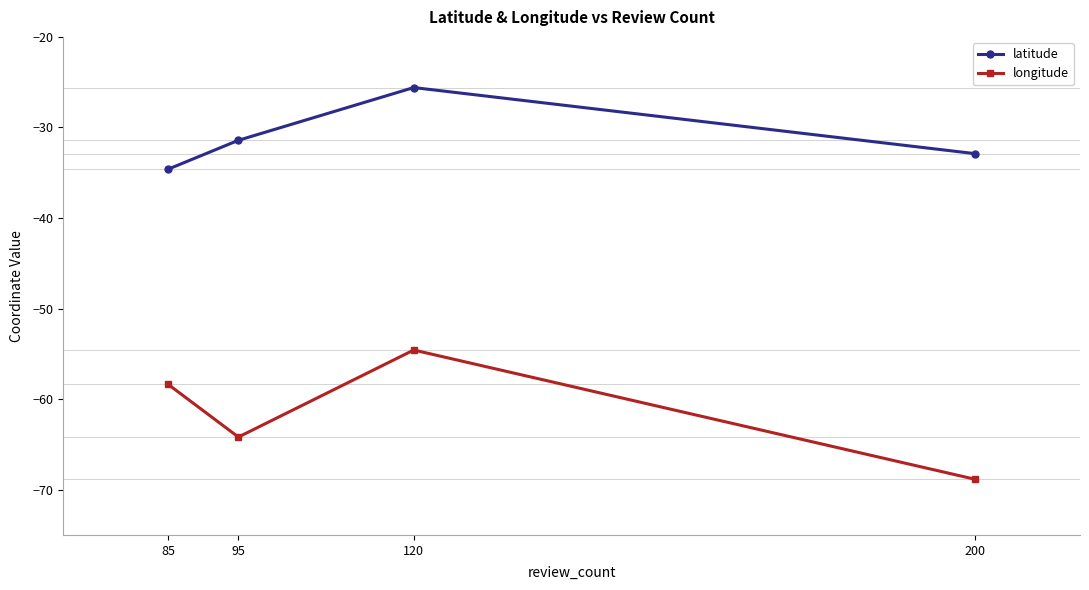

How many data points in longitude are above -58?

1